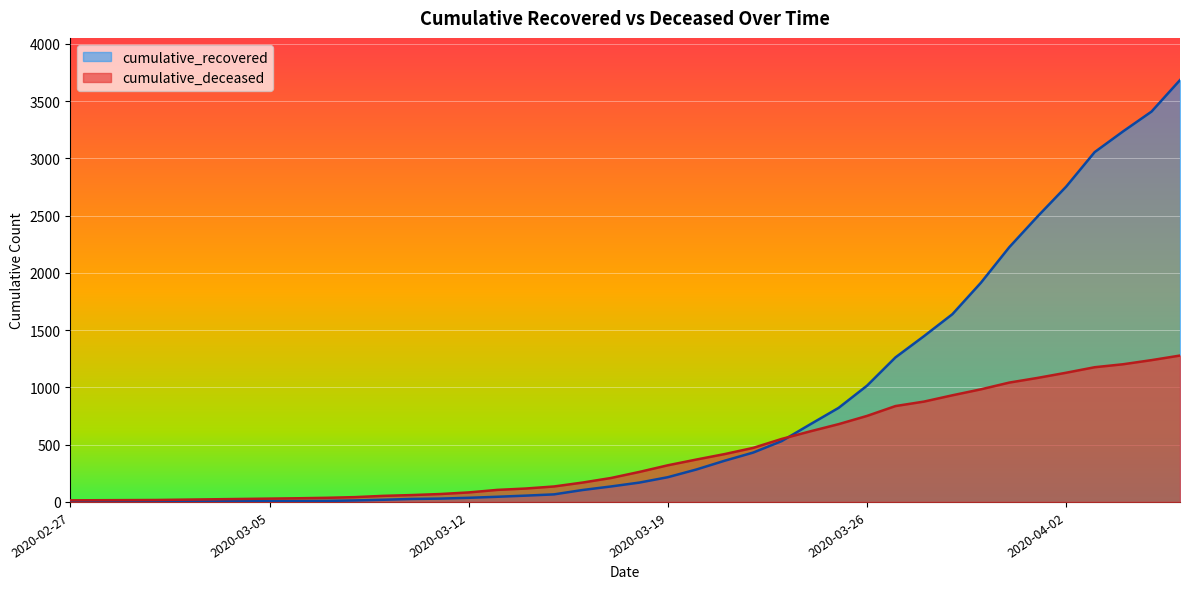

At how many categories does at least one series exceed 983?

12